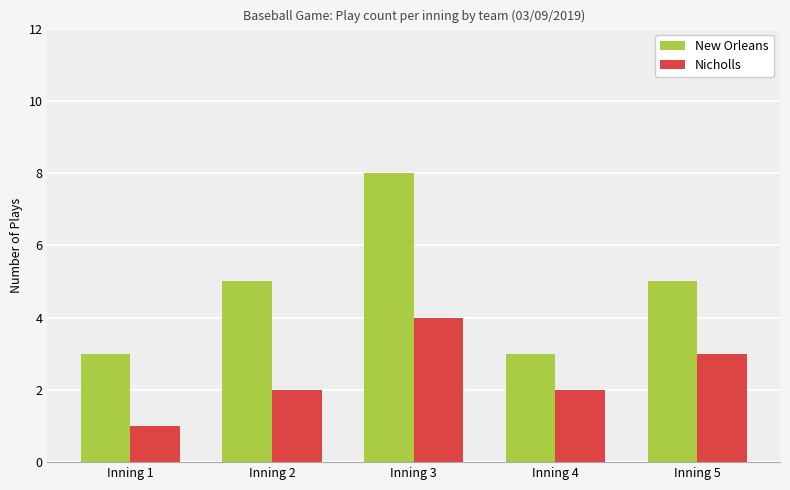

What is the spread (max minus min) of values at Inning 3?

4